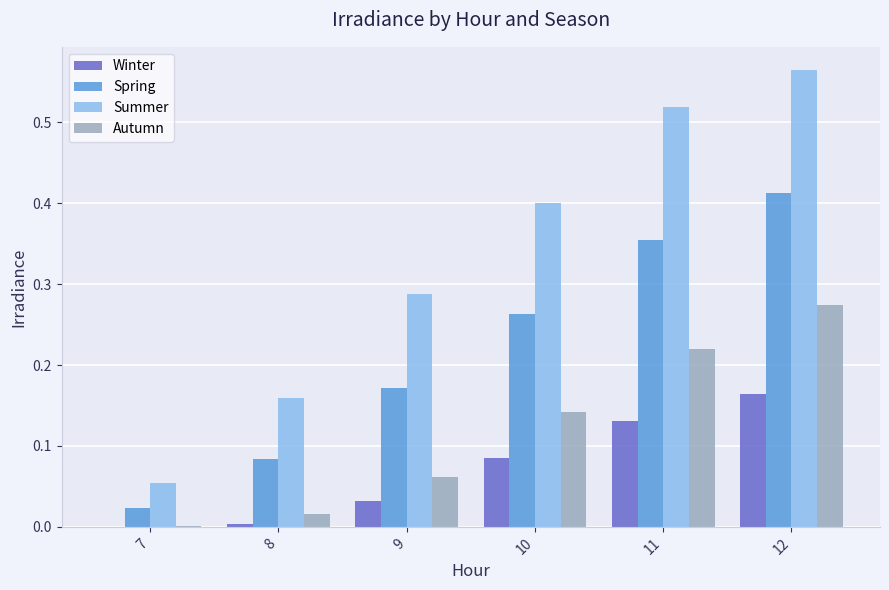

Which series has the largest total across all categories?

Summer